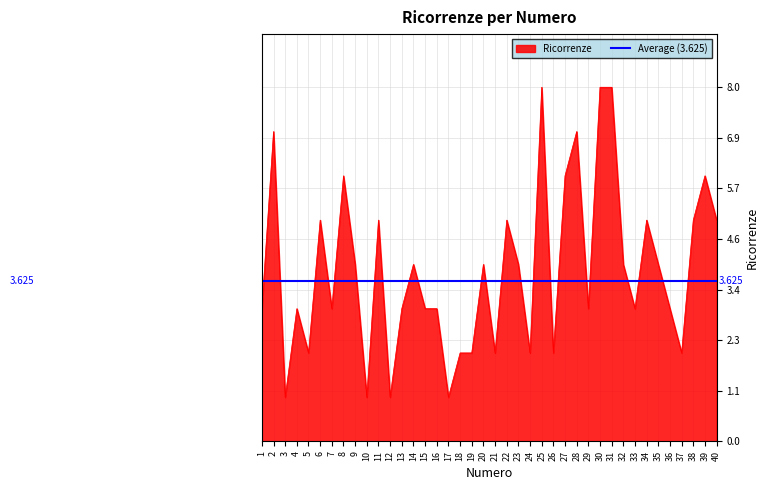

Which category has the highest value across all series?

25